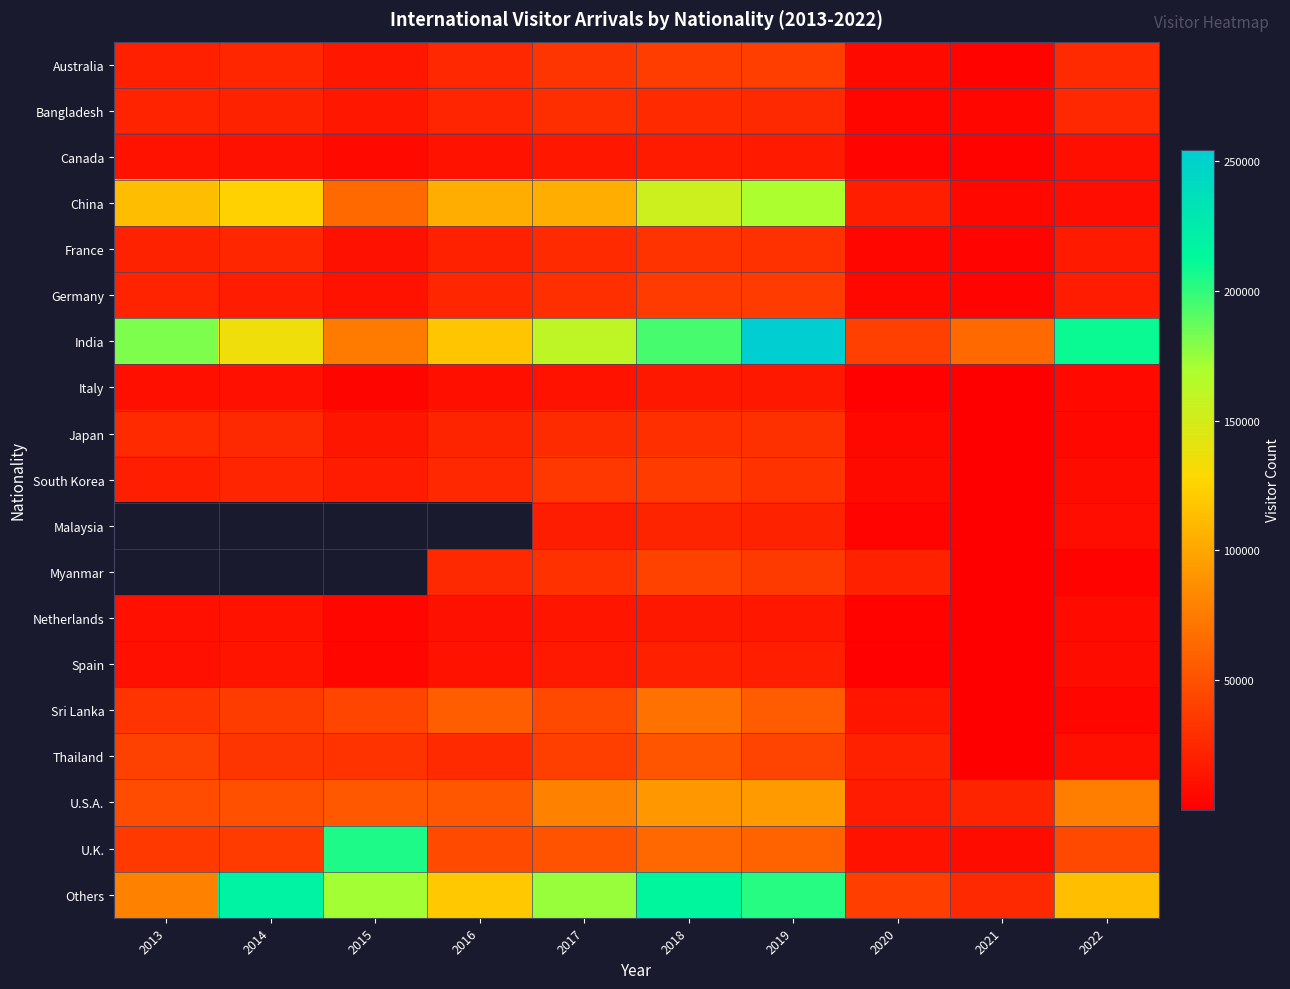

Count the Malaysia values in the range 21329 to 21330.

1